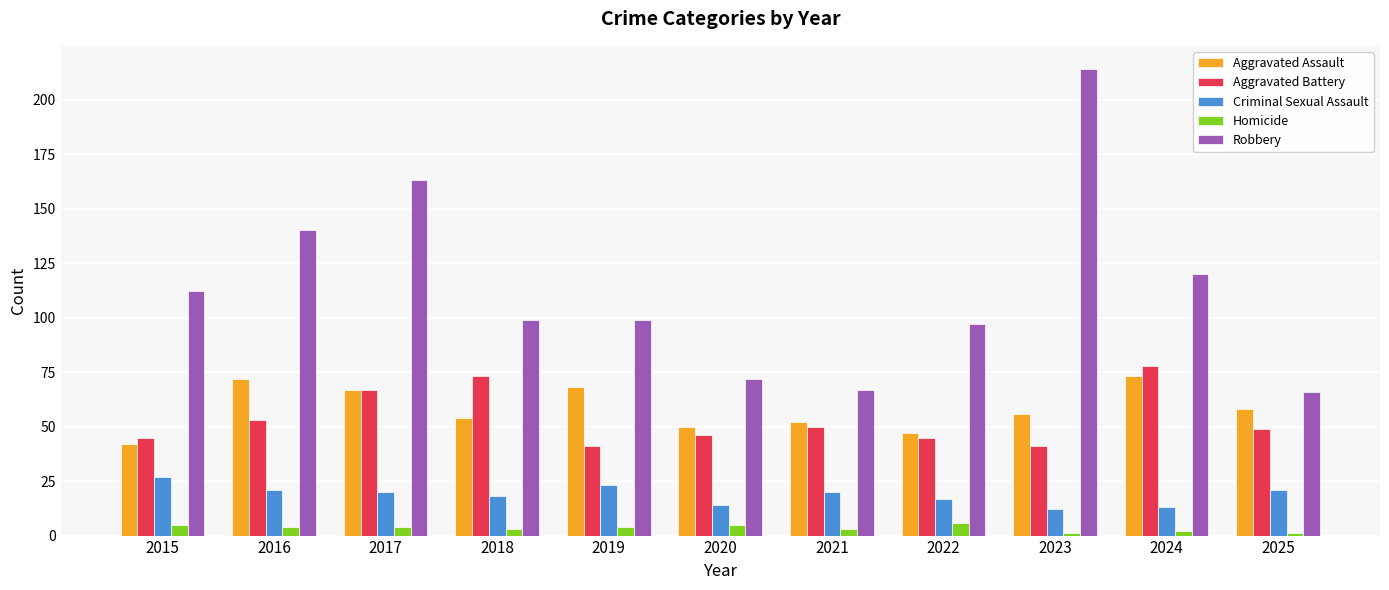

What is the highest value of the Homicide series?

6